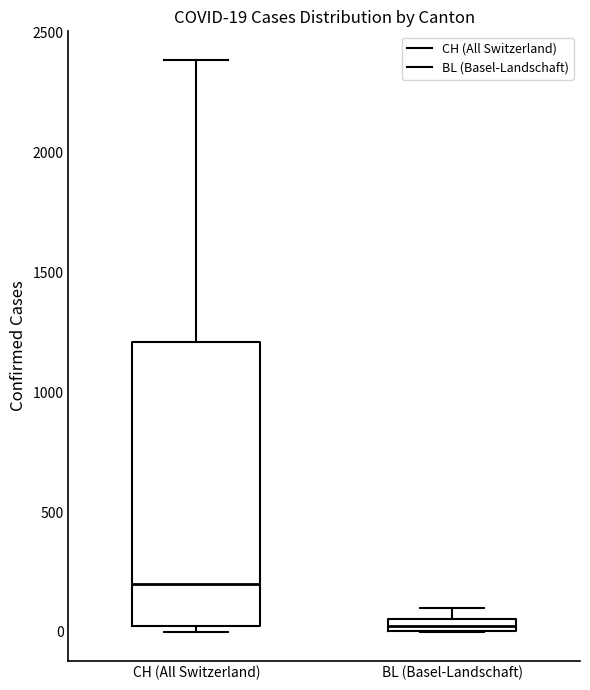

Which box has the lowest median line?

BL (Basel-Landschaft)